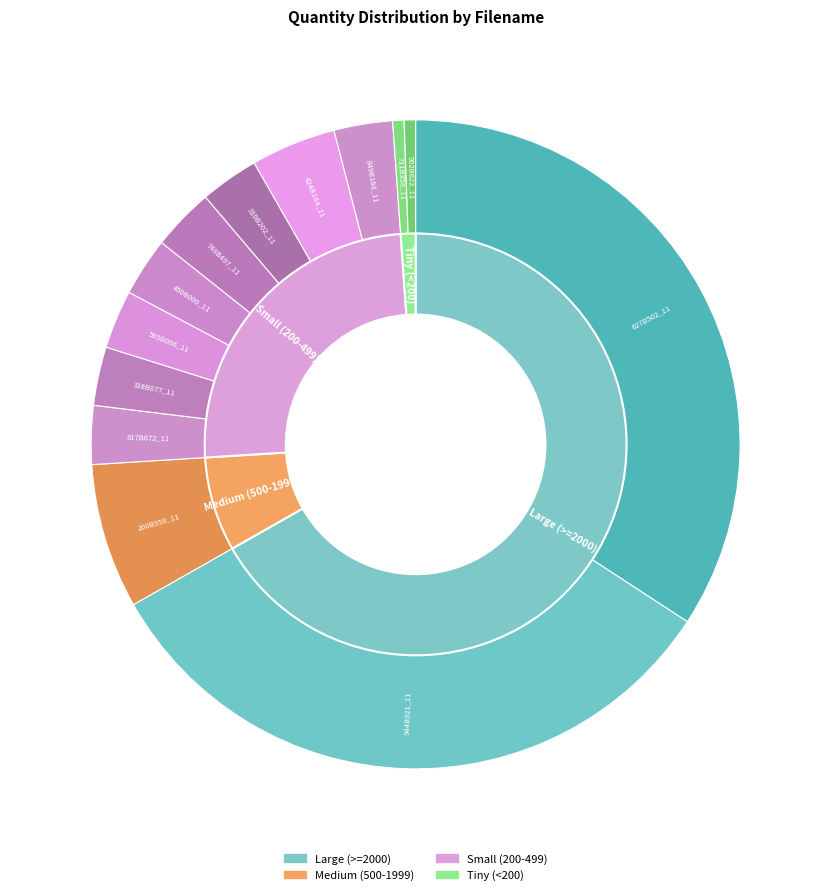

The 748B497_11 slice represents 1% of the pie. True or false?

False